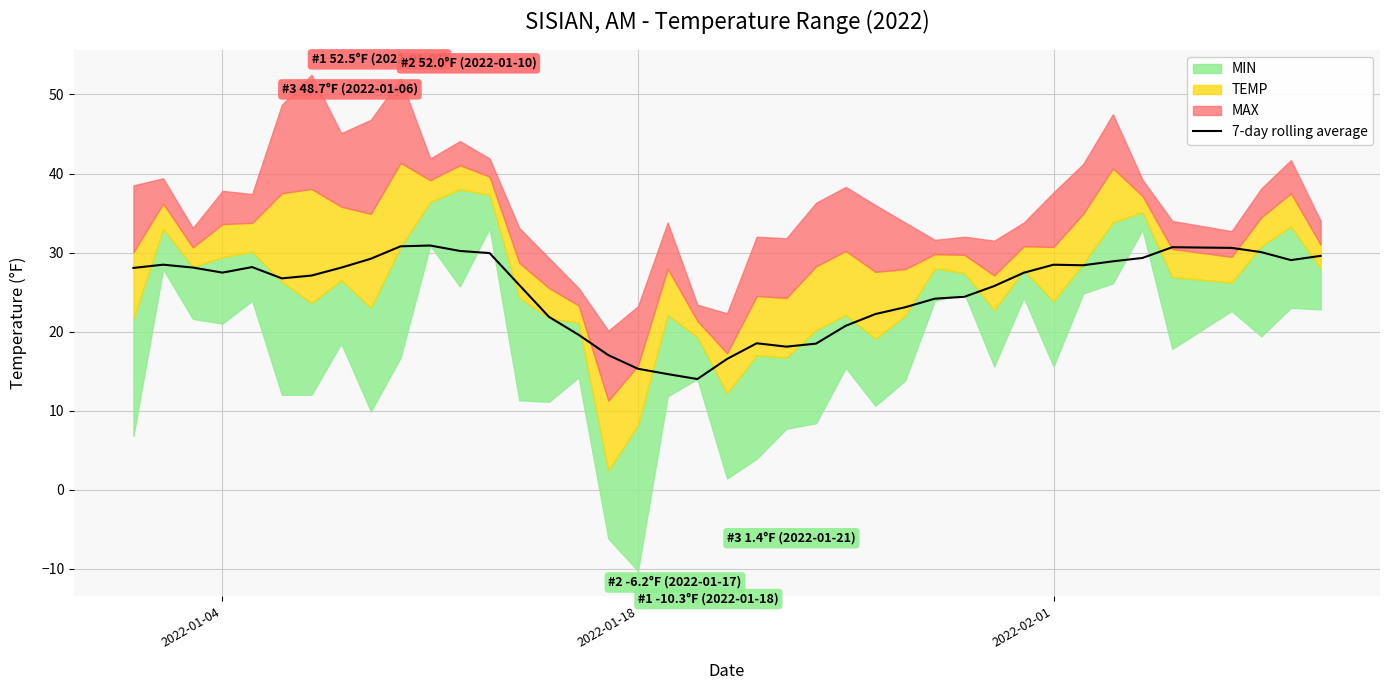

What is the minimum value for 7-day rolling average?

14.0